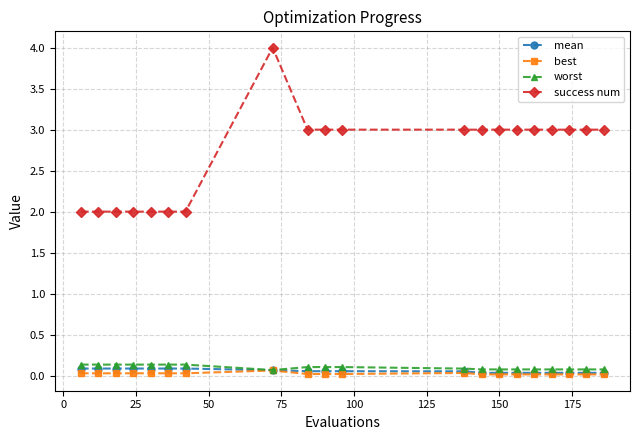

True or false: worst and success num intersect in this chart.

False